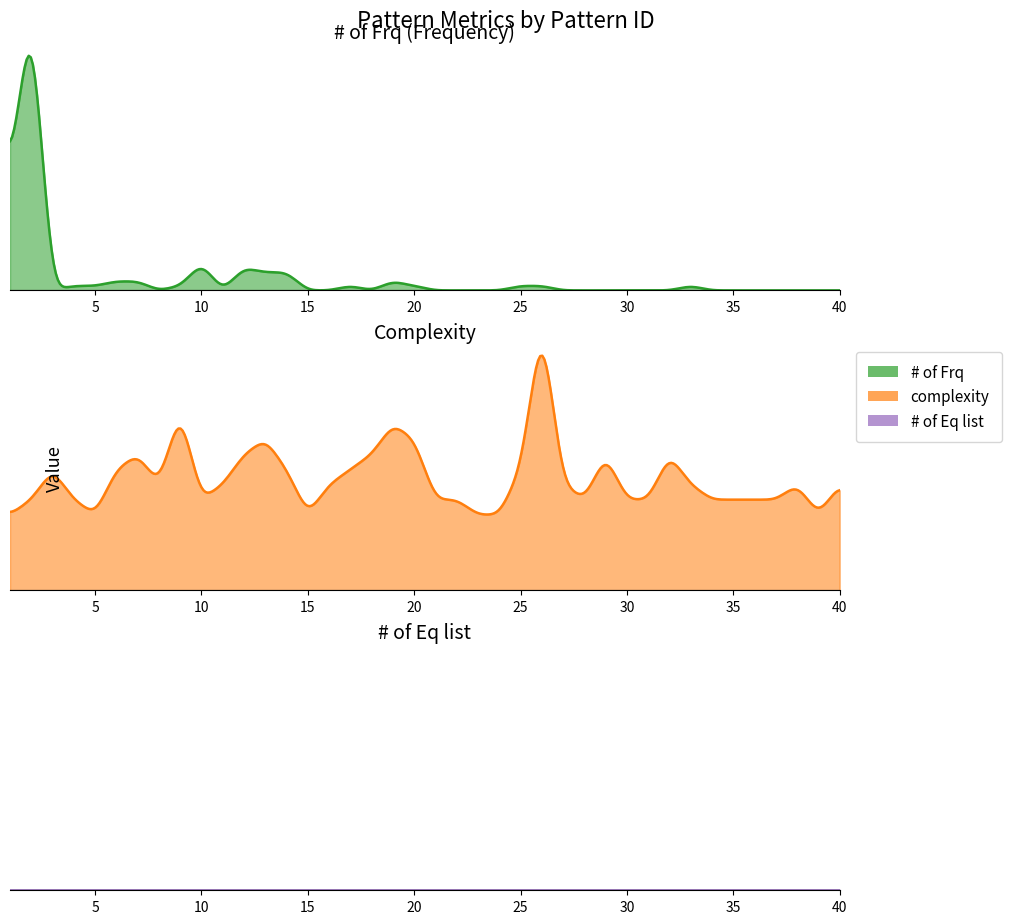

How many data points in complexity are less than 7?

18